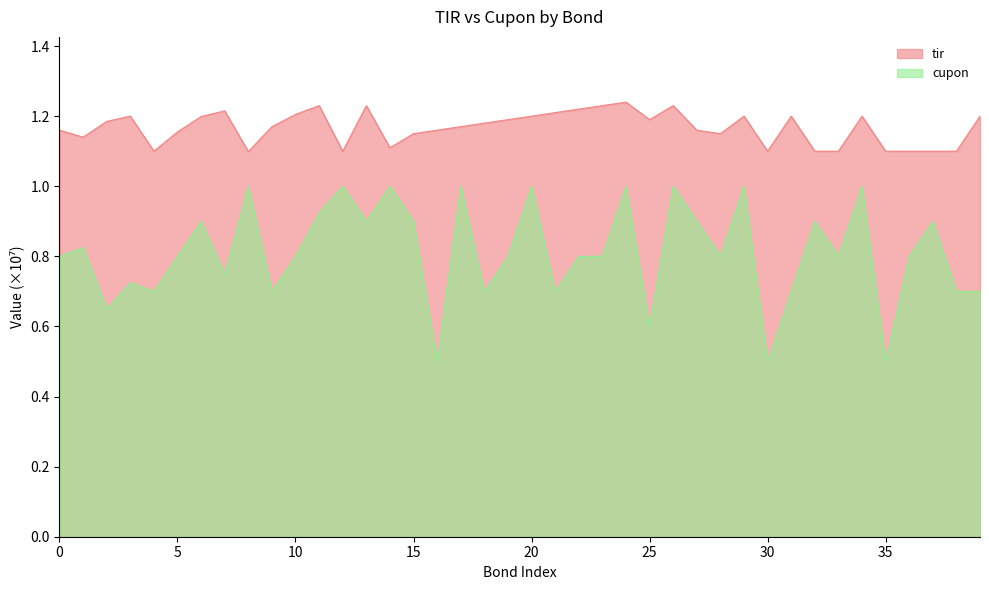

True or false: tir and cupon cross at least once.

False